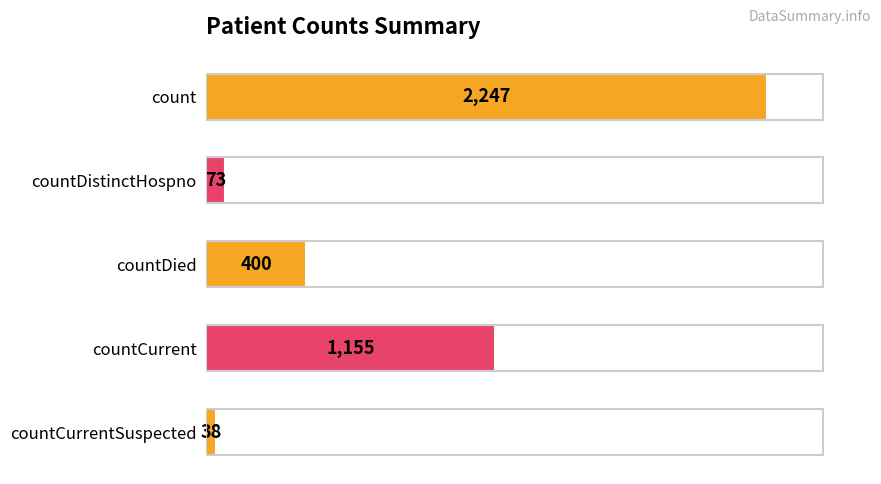

Count the number of data series in this chart.

1